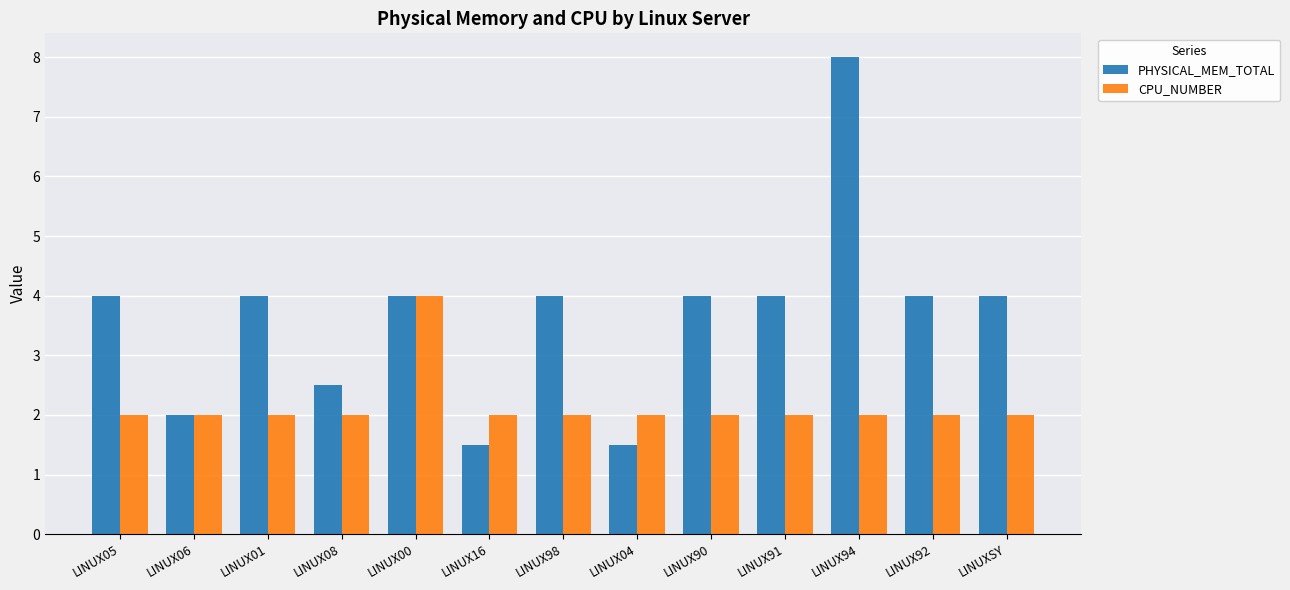

Reading left to right, list all the values displayed in this chart.

PHYSICAL_MEM_TOTAL: LINUX05=4.0	LINUX06=2.0	LINUX01=4.0	LINUX08=2.5	LINUX00=4.0	LINUX16=1.5	LINUX98=4.0	LINUX04=1.5	LINUX90=4.0	LINUX91=4.0	LINUX94=8.0	LINUX92=4.0	LINUXSY=4.0
CPU_NUMBER: LINUX05=2.0	LINUX06=2.0	LINUX01=2.0	LINUX08=2.0	LINUX00=4.0	LINUX16=2.0	LINUX98=2.0	LINUX04=2.0	LINUX90=2.0	LINUX91=2.0	LINUX94=2.0	LINUX92=2.0	LINUXSY=2.0